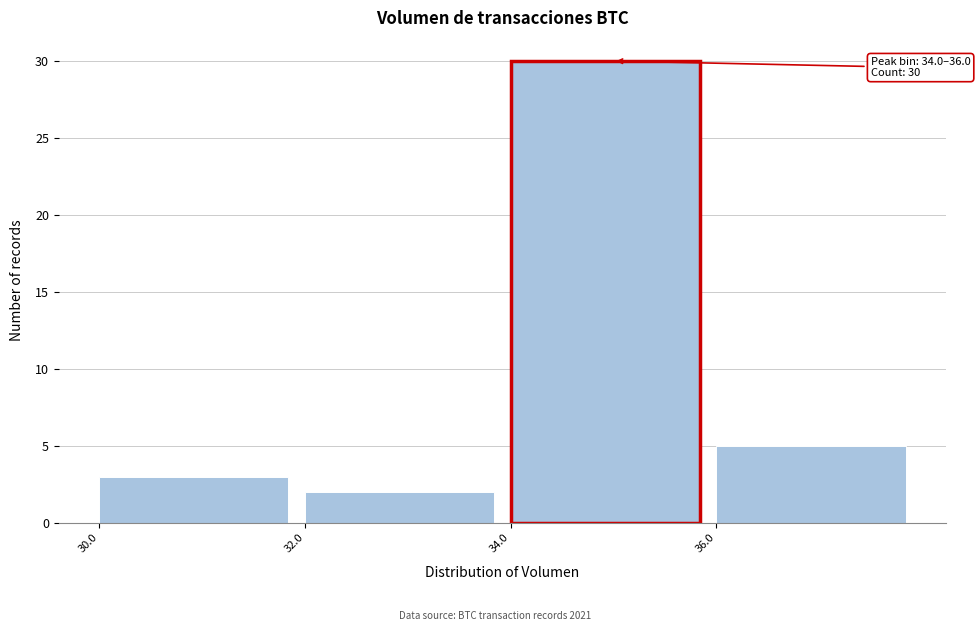

Which range on the x-axis has the tallest bar?

34 to 36